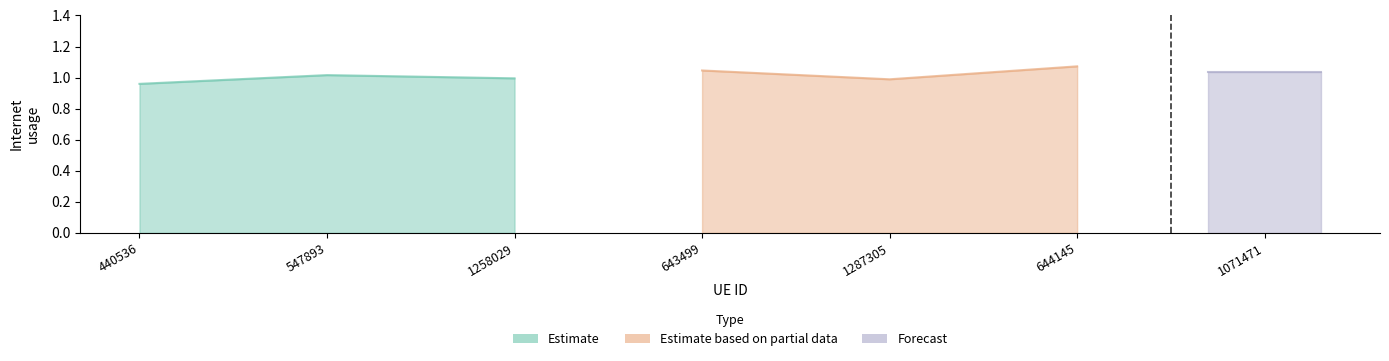

Which series has the largest total across all categories?

Estimate based on partial data